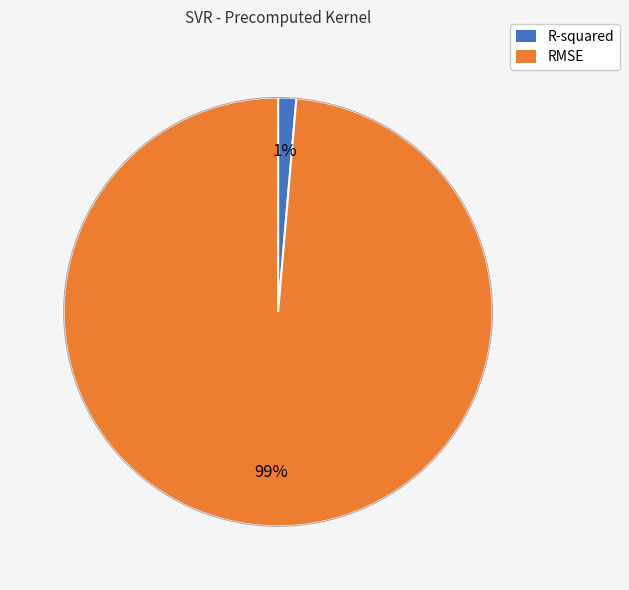

To the nearest percent, what portion does R-squared represent?

1%